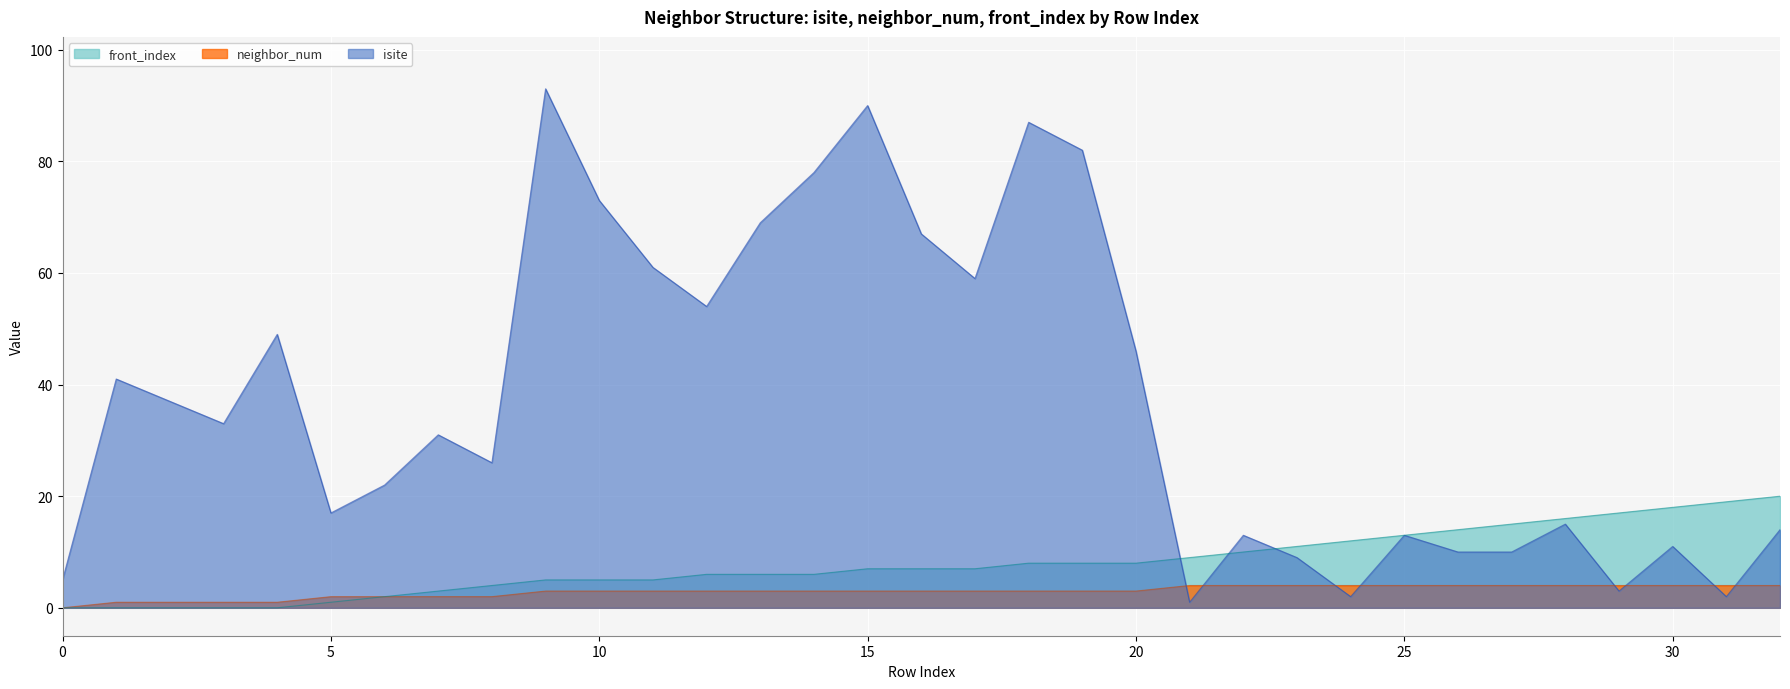

What is the average value of the isite series?

37